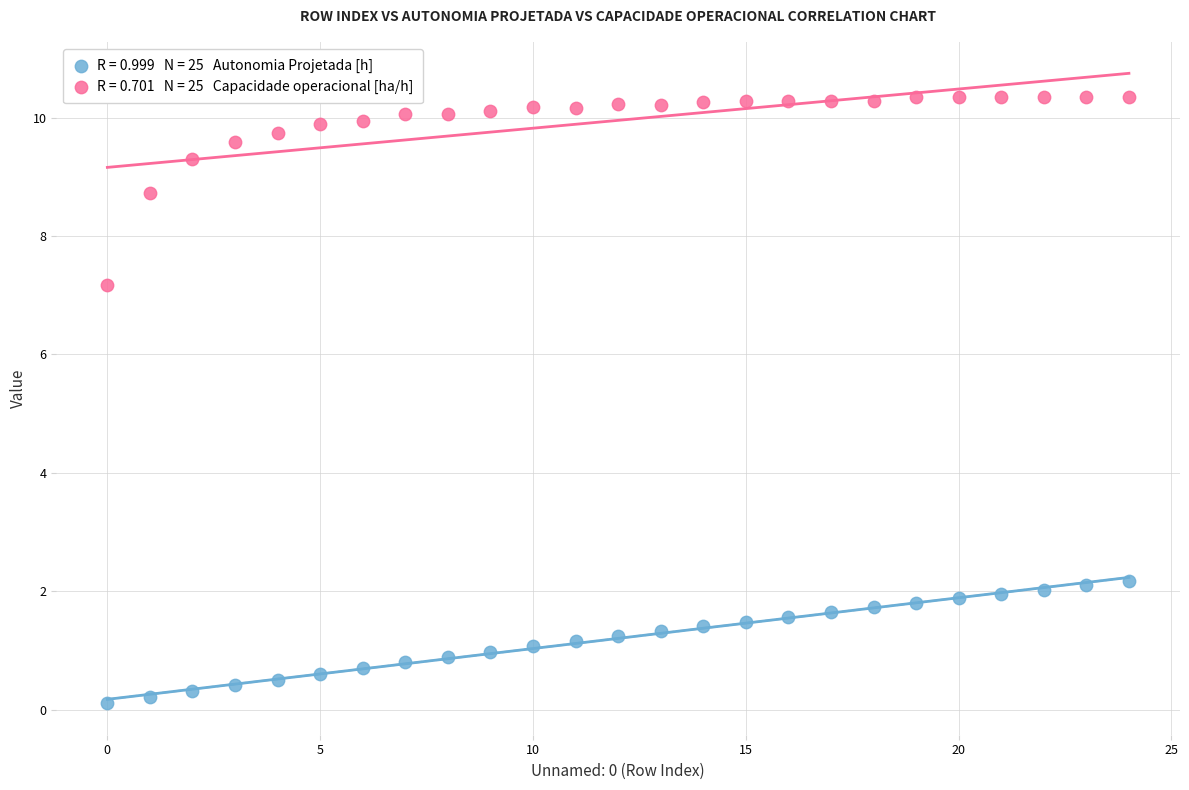

Across all data points, what is the range of Y values (max minus min)?

10.2